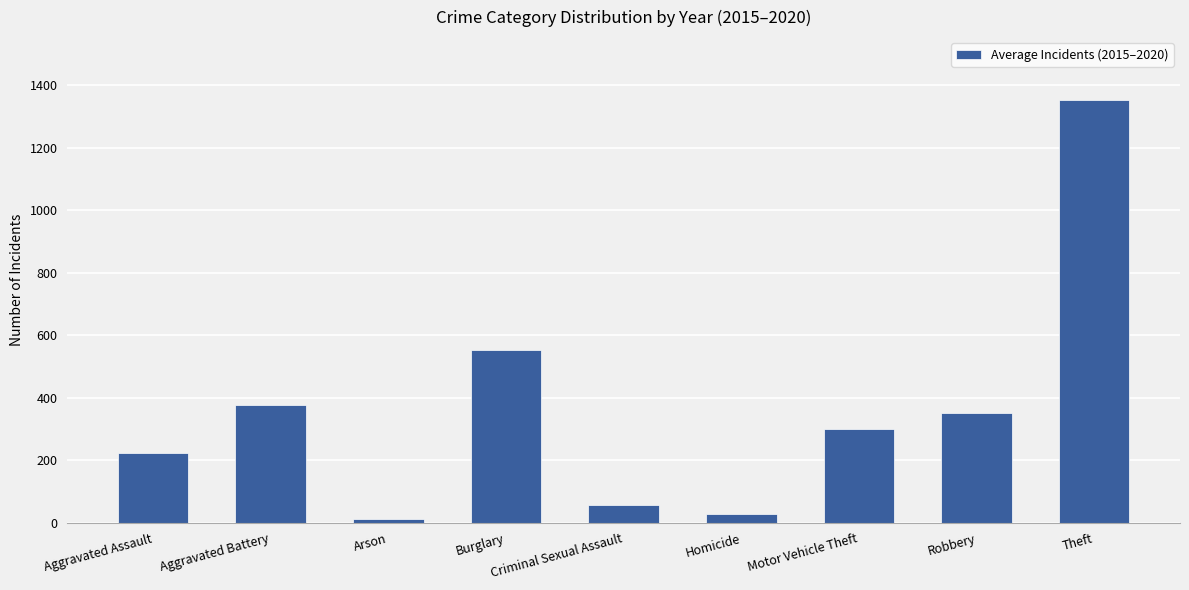

Read the value at Theft.

1352.0